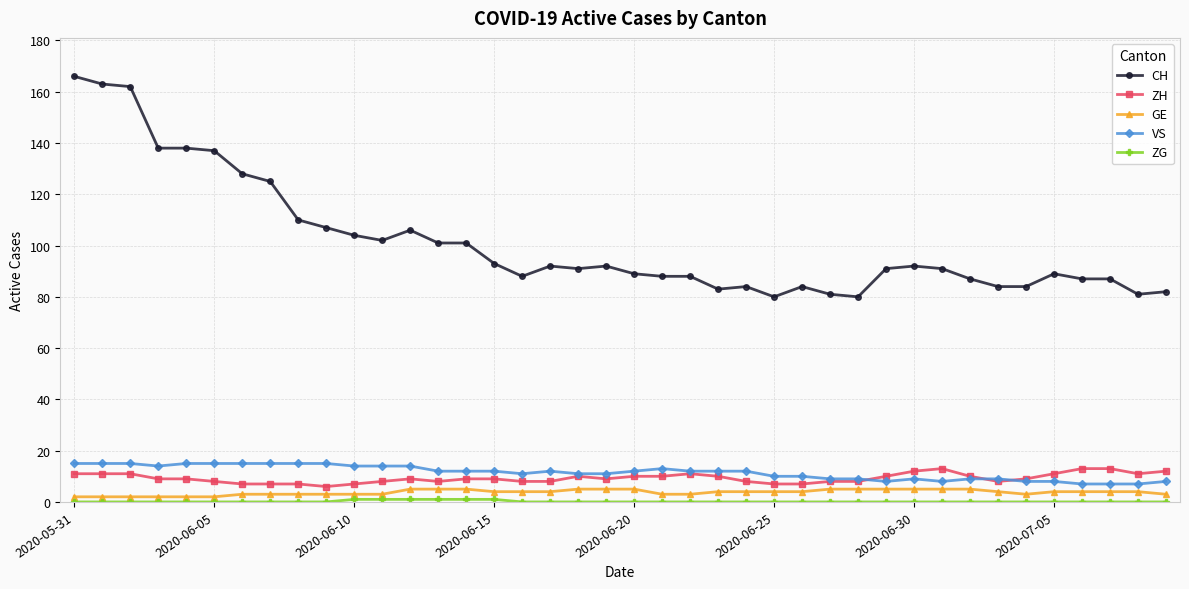

Which series has the widest spread of values?

CH